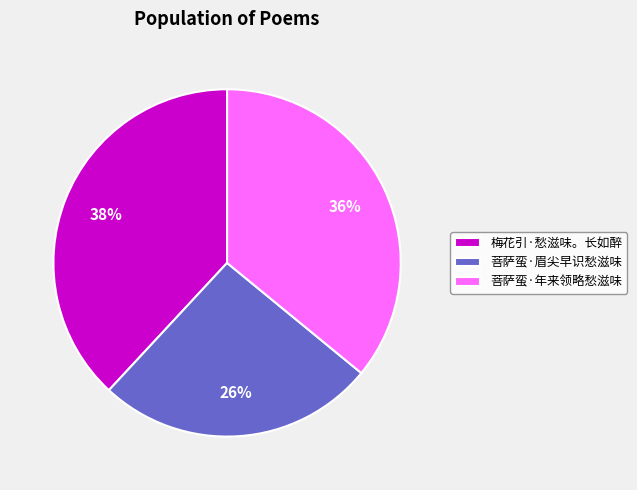

To the nearest percent, what portion does 菩萨蛮·眉尖早识愁滋味 represent?

26%